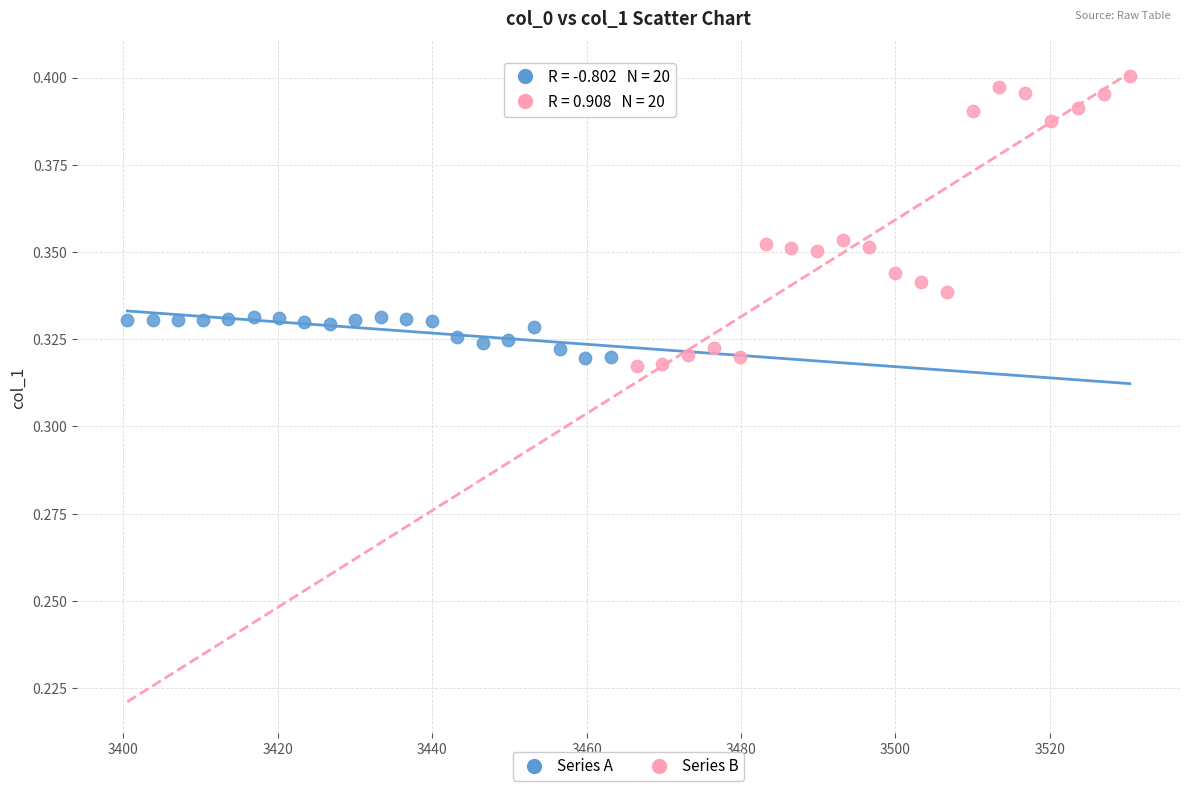

Which series has the largest Y range (max minus min)?

Series B